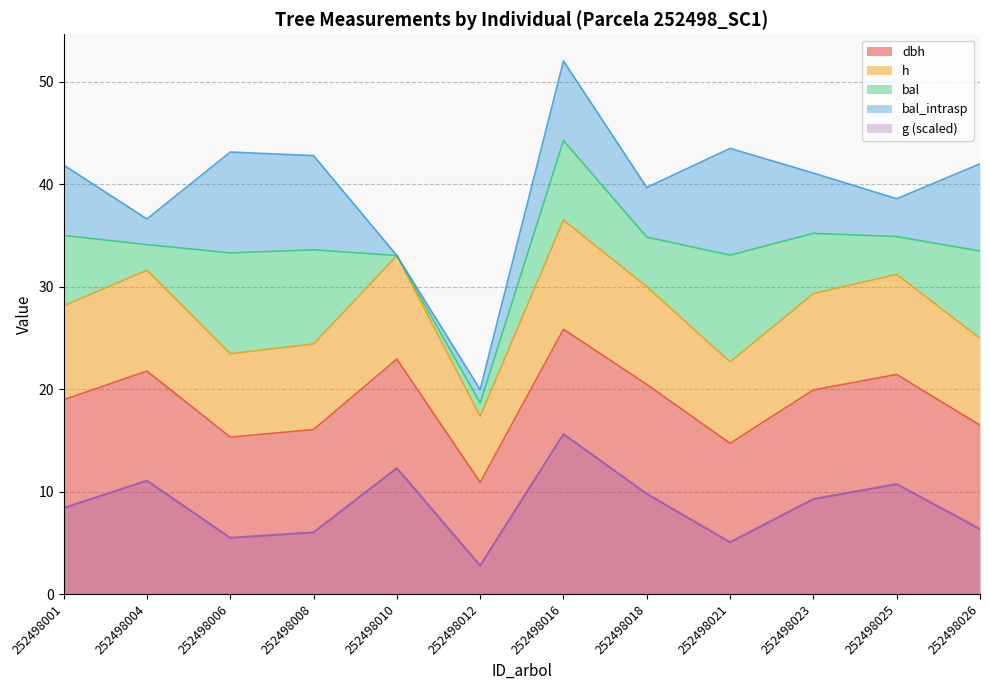

List the labels in order of h value, smallest first.

252498012, 252498021, 252498006, 252498008, 252498026, 252498001, 252498023, 252498018, 252498025, 252498004, 252498010, 252498016